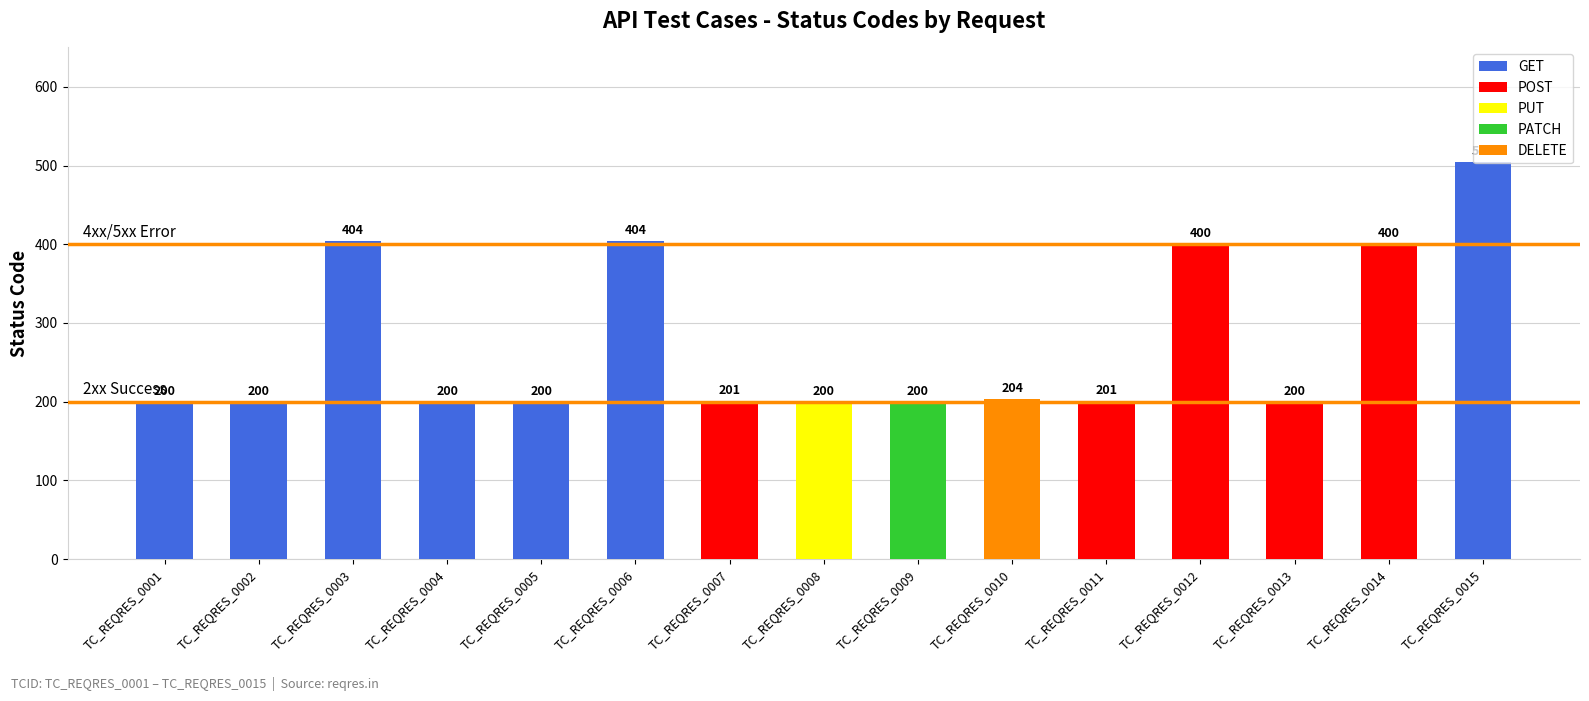

What is the value of the 12th bar from the left?

400